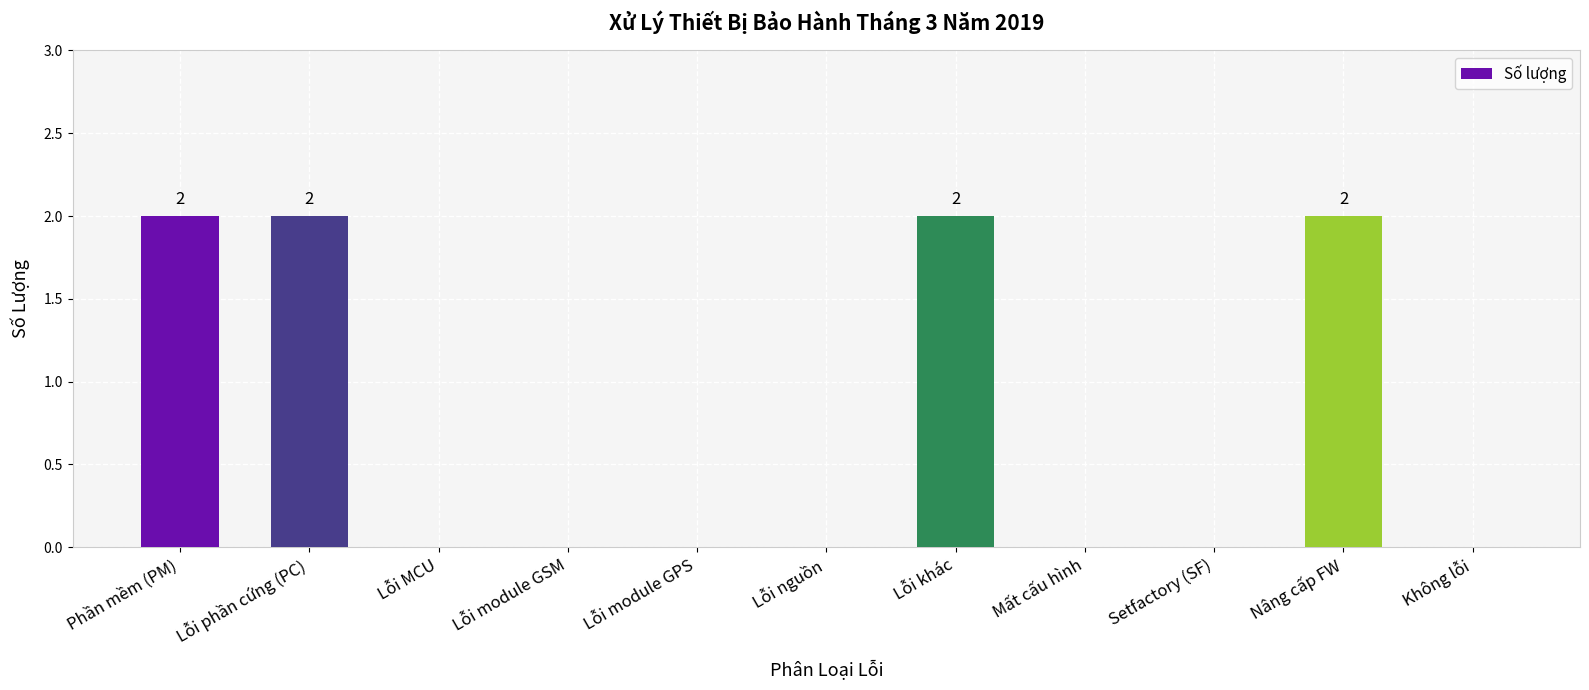

Approximately how many times larger is the value at Lỗi phần cứng (PC) compared to Phần mềm (PM)?

1.0